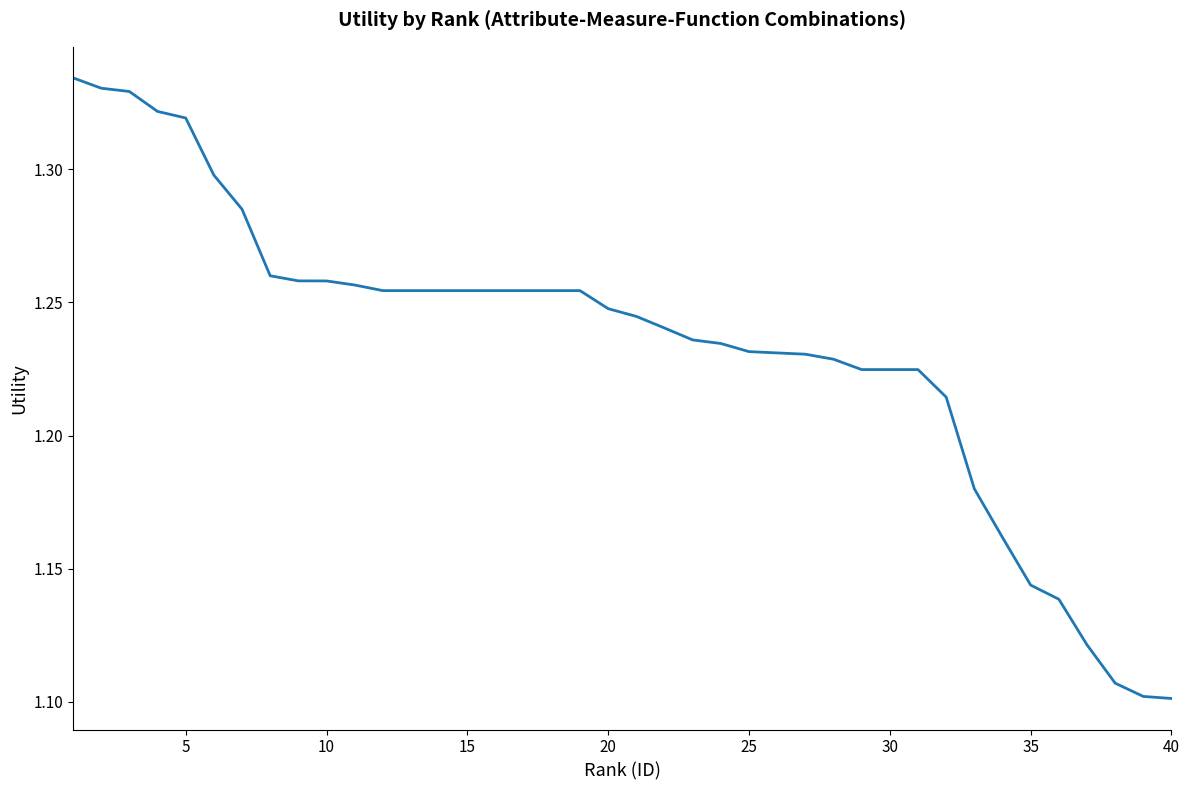

True or false: the data shows 1.7 at 20.

False